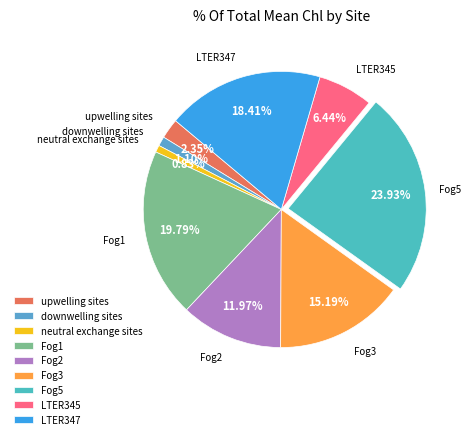

Which has a higher value, Fog1 or LTER347?

Fog1